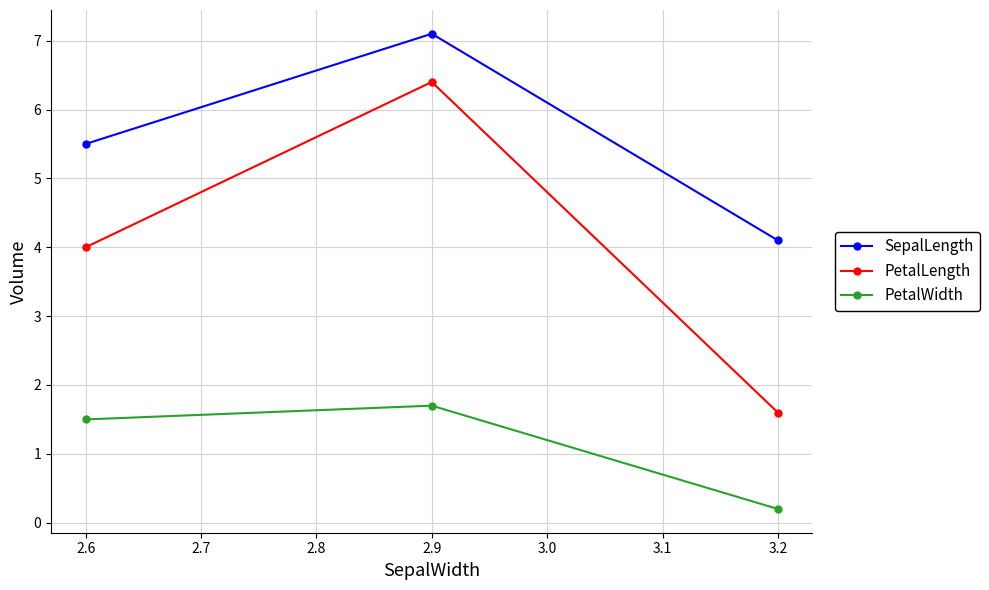

What is the spread (max minus min) of values at 2.6?

4.0